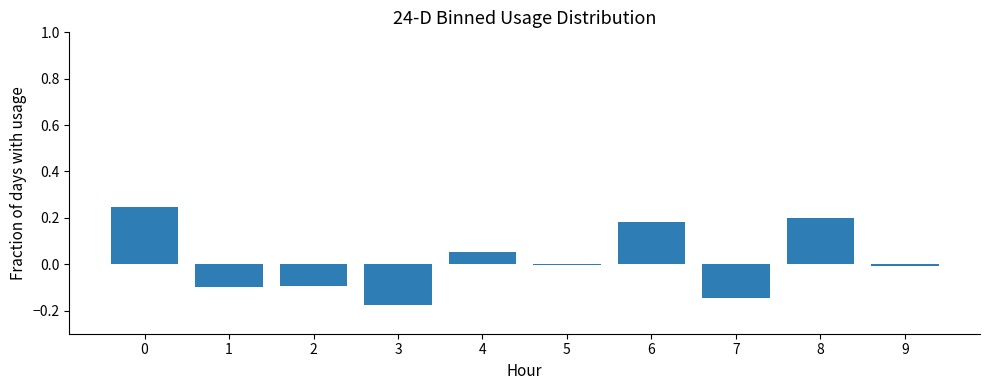

Is it true that the value at 0 is 0.1?

False